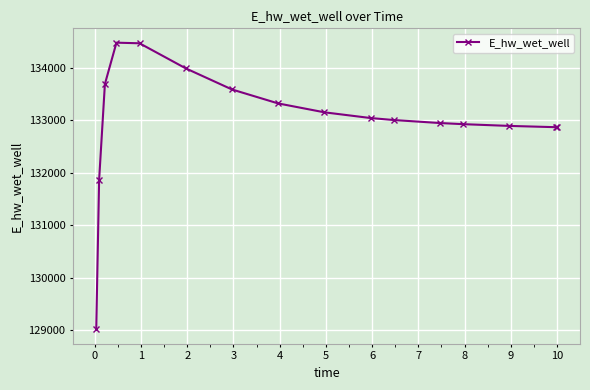

What is the difference between the maximum and minimum values?

5463.0